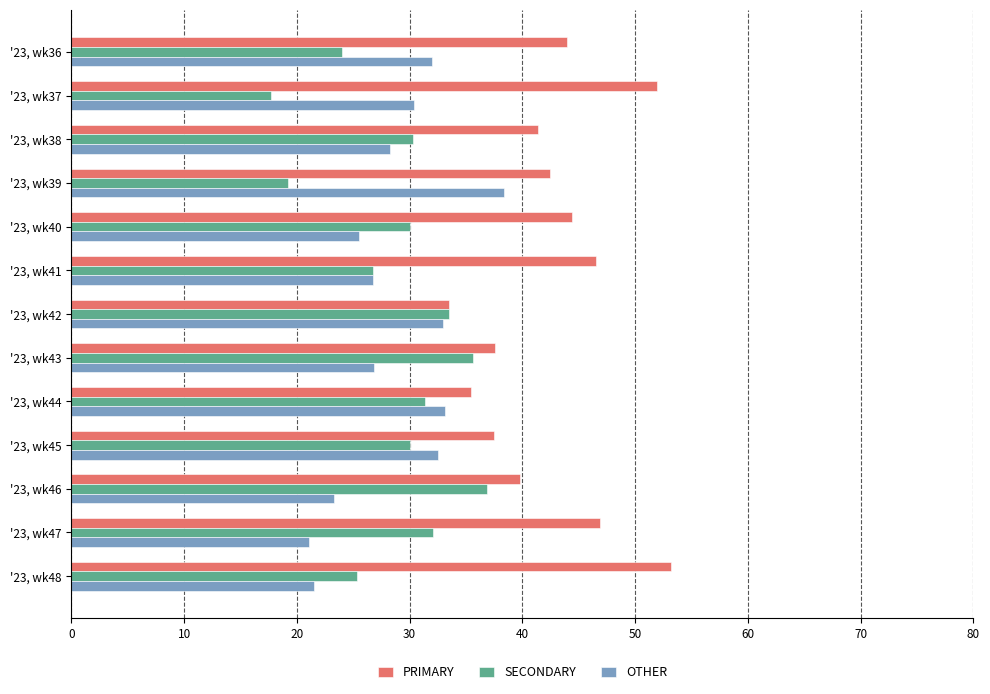

What is the sum of the PRIMARY values at '23, wk36 and '23, wk39?

86.4